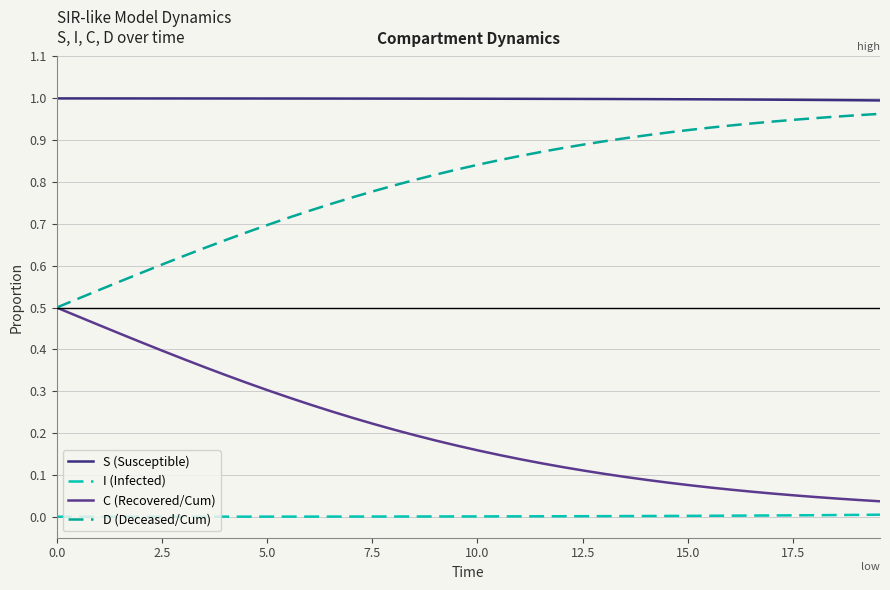

What is the minimum value for S (Susceptible)?

1.0